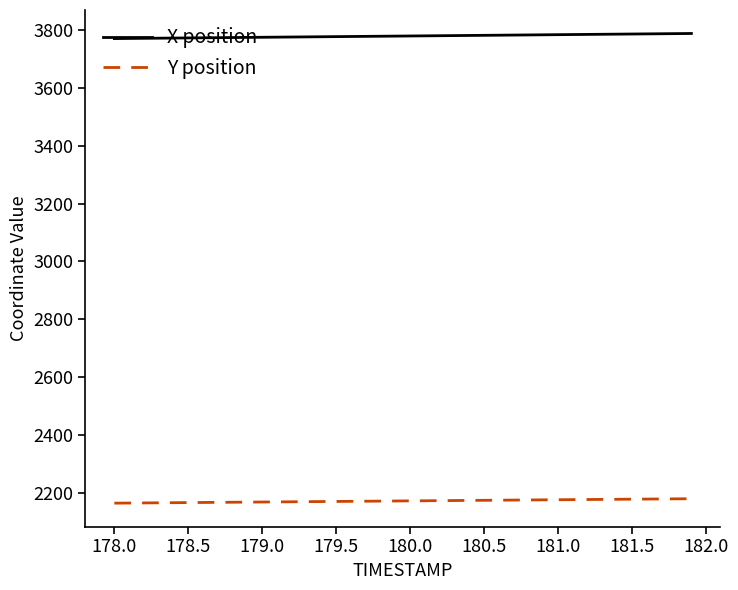

Rank the series by their maximum value, from highest to lowest.

X position, Y position